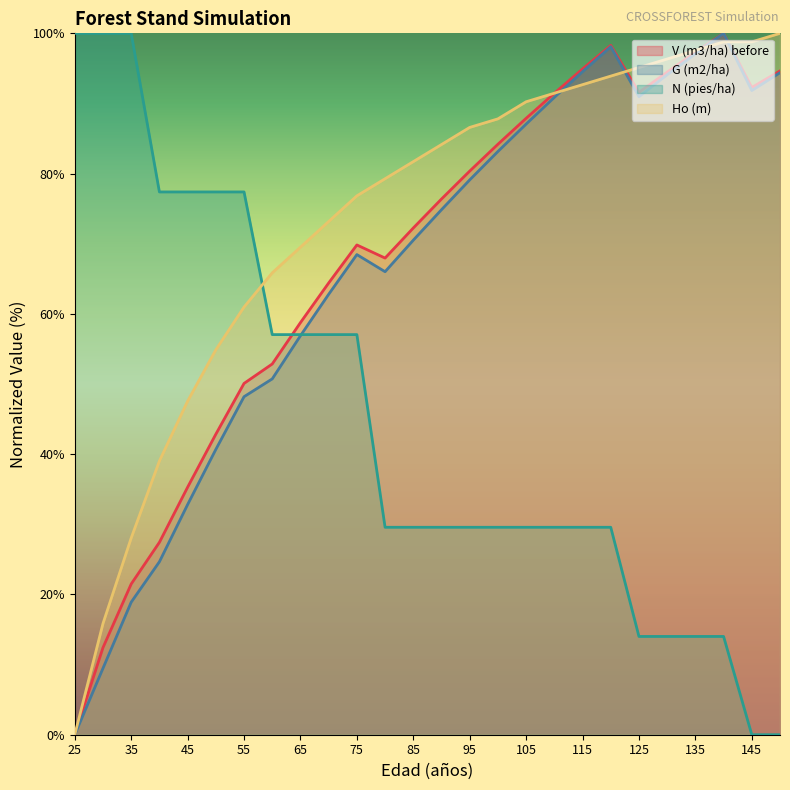

How many series are shown in this chart?

4